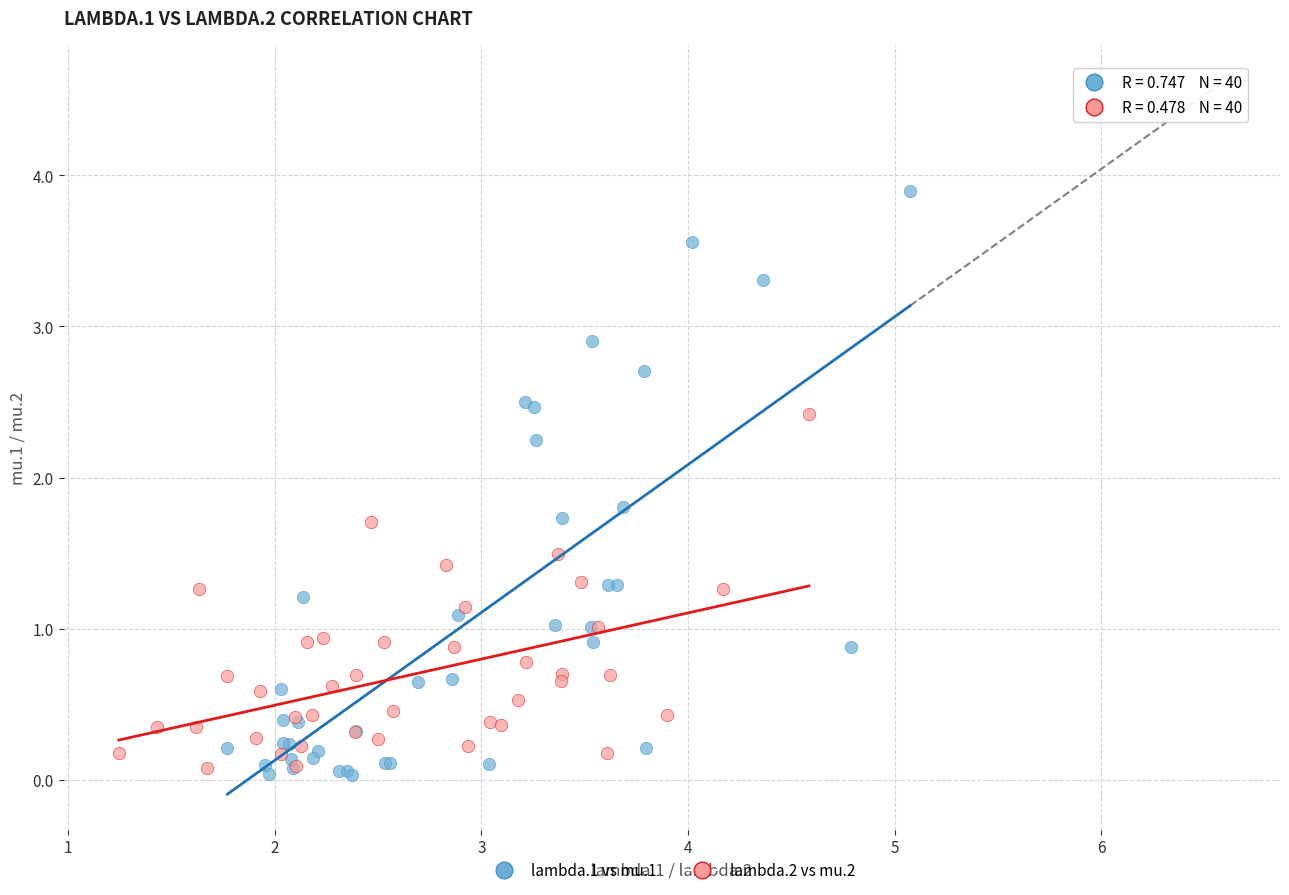

Which series contains the highest Y value?

lambda.1 vs mu.1